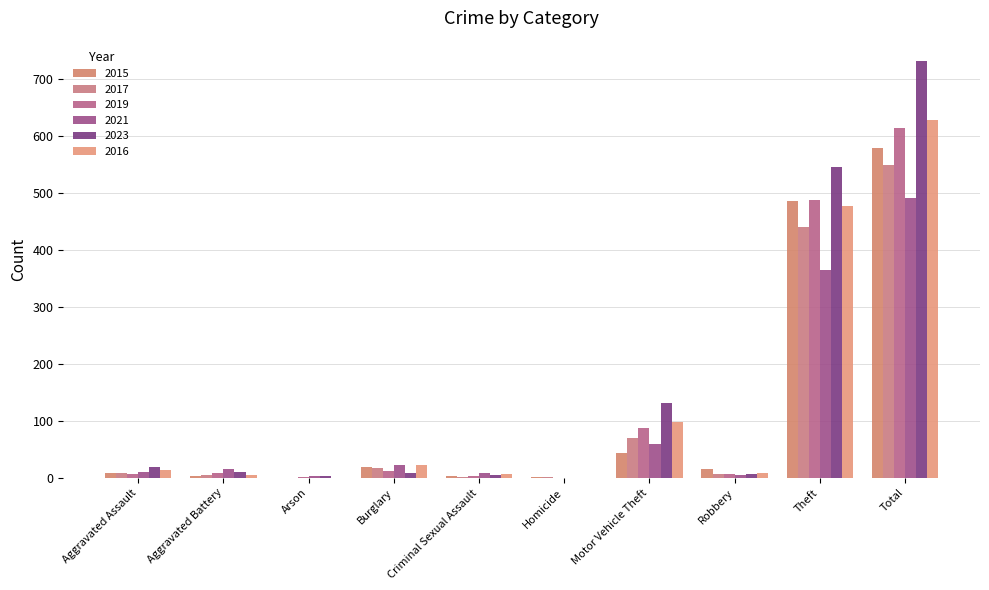

How many series are shown in this chart?

6